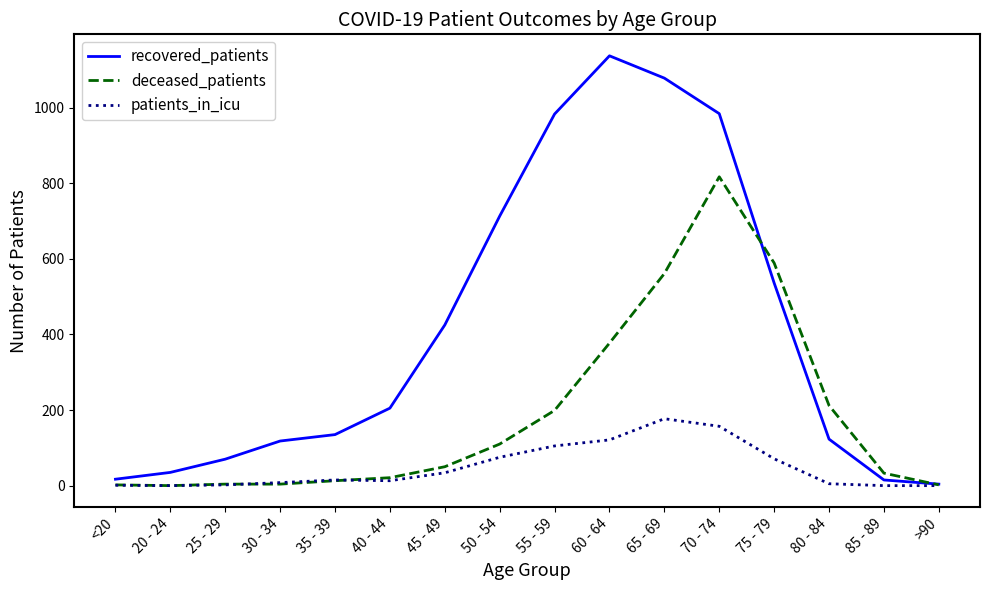

Is it true that patients_in_icu equals 0 at 20 - 24?

True